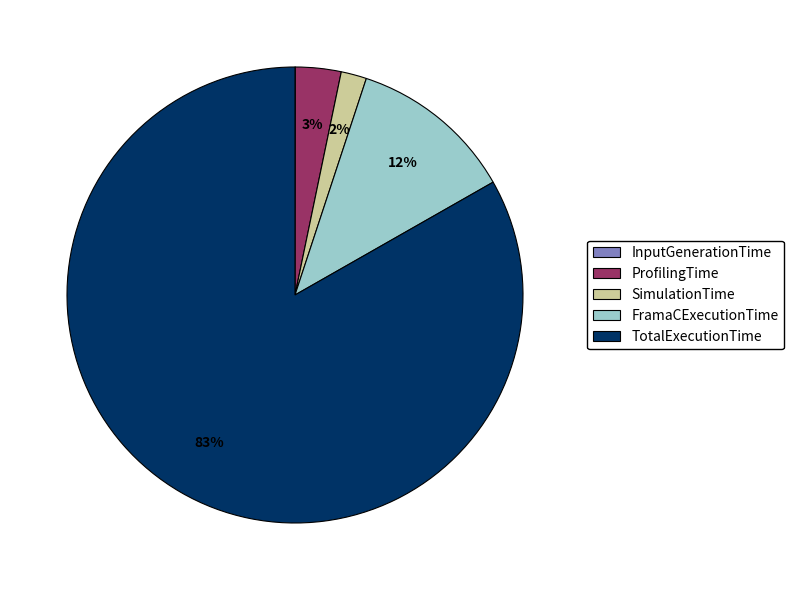

To the nearest percent, what portion does SimulationTime represent?

2%